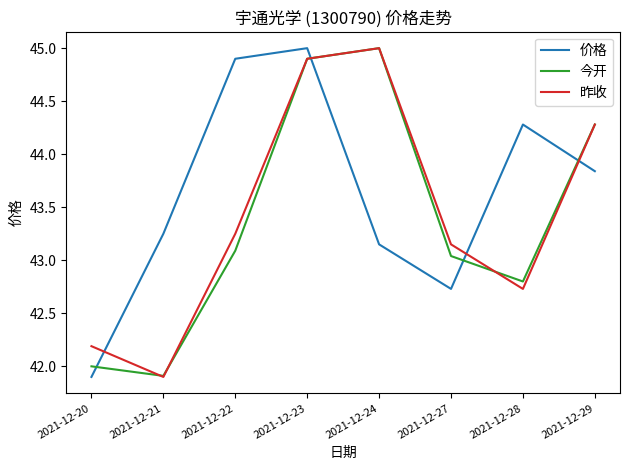

True or false: 价格 and 昨收 intersect in this chart.

True